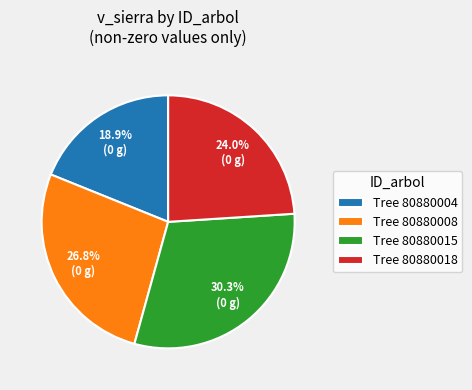

How many segments does this pie chart have?

4